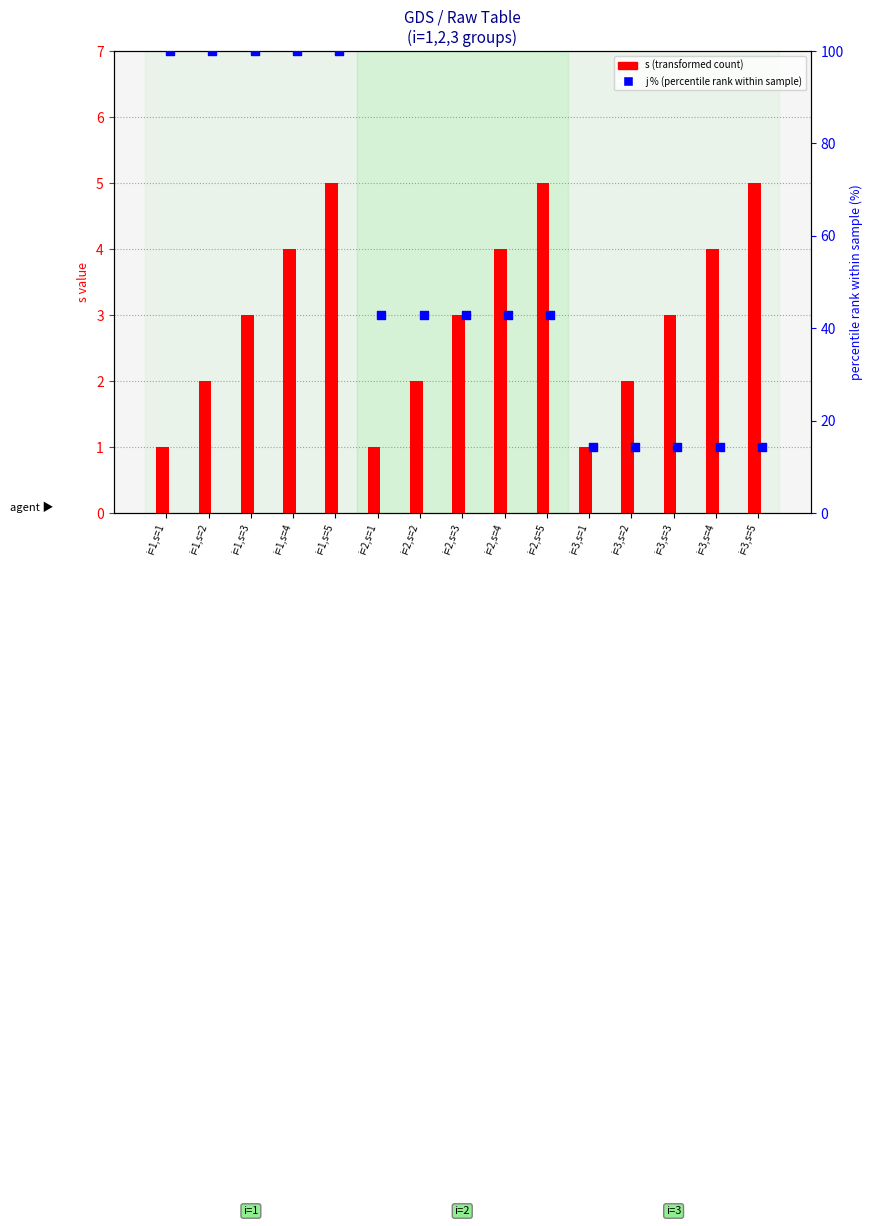

Which series contains the highest Y value?

j % (percentile rank within sample)